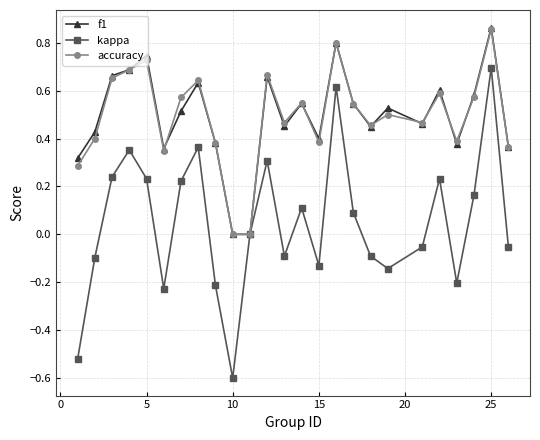

What is the minimum value shown in the chart?

-0.6